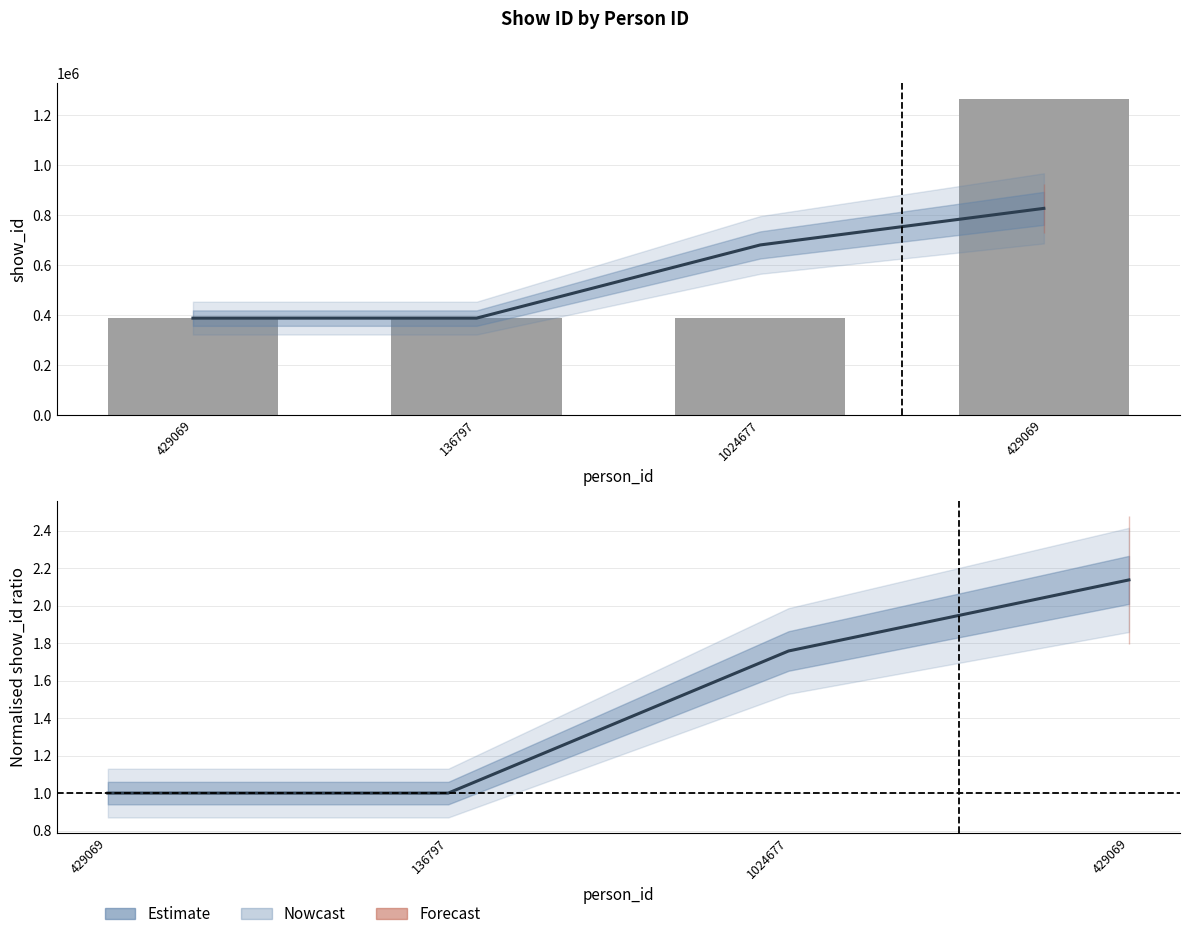

Rank the series by their maximum value, from highest to lowest.

show_id, Estimate